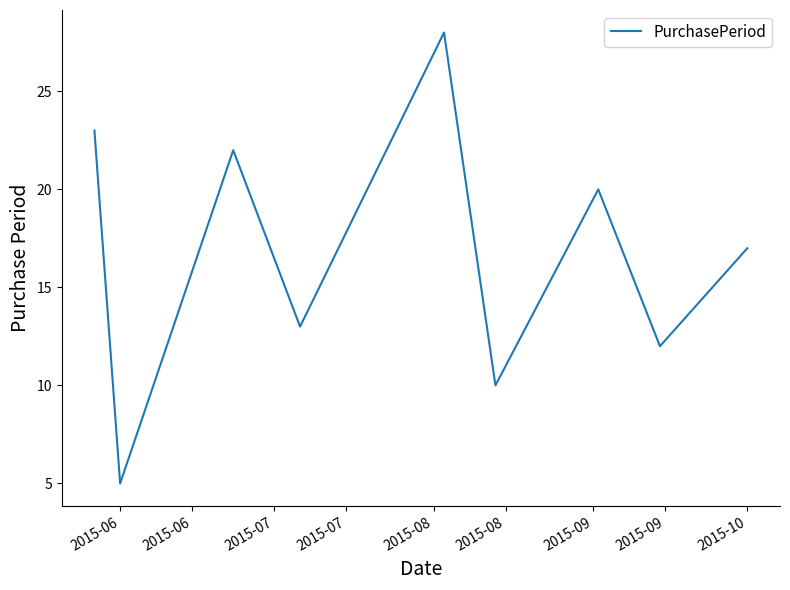

What is the difference between the maximum and minimum values?

23